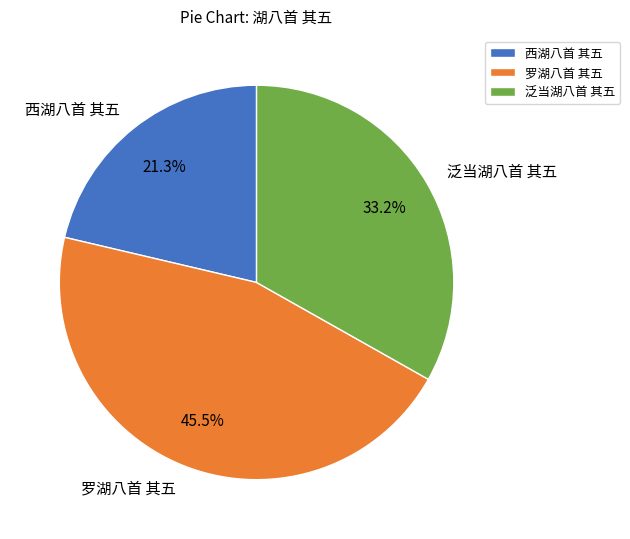

To the nearest percent, what is the average slice percentage?

33%